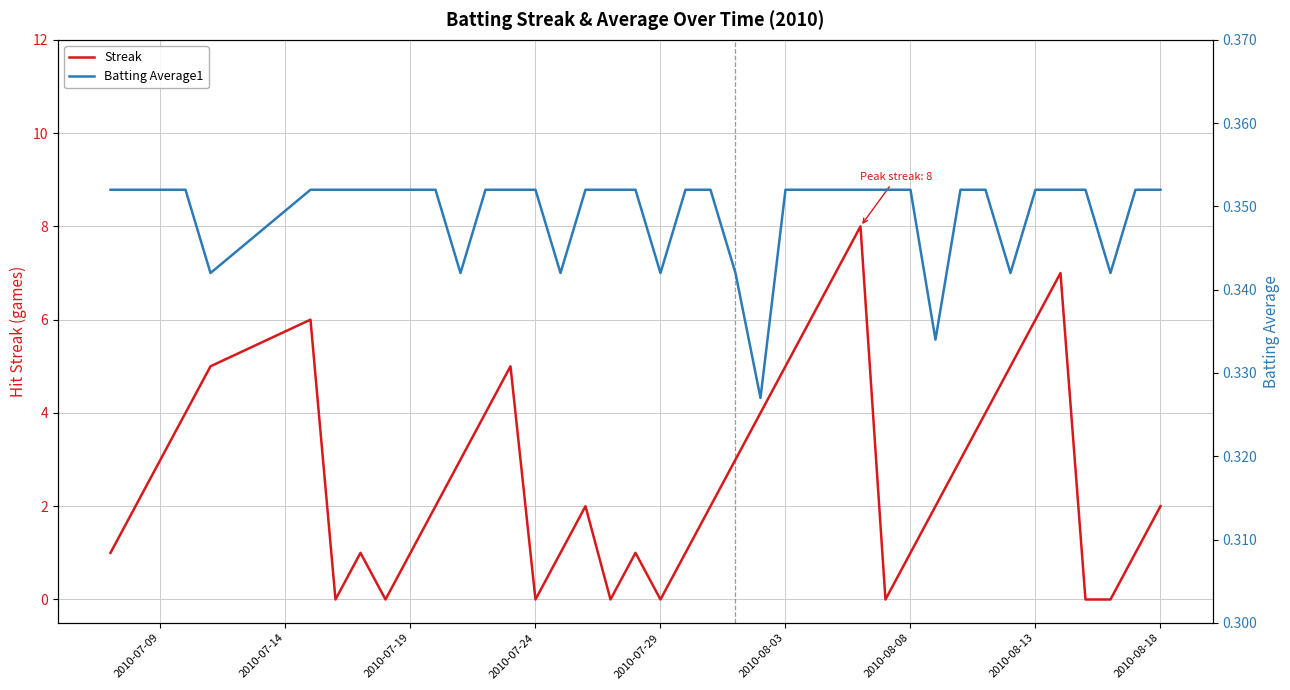

Is it true that Streak equals 3 at 2010-08-18?

False